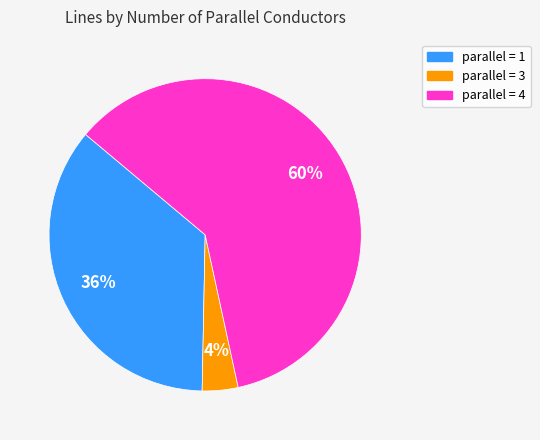

Is there any slice that represents more than half of the pie?

Yes